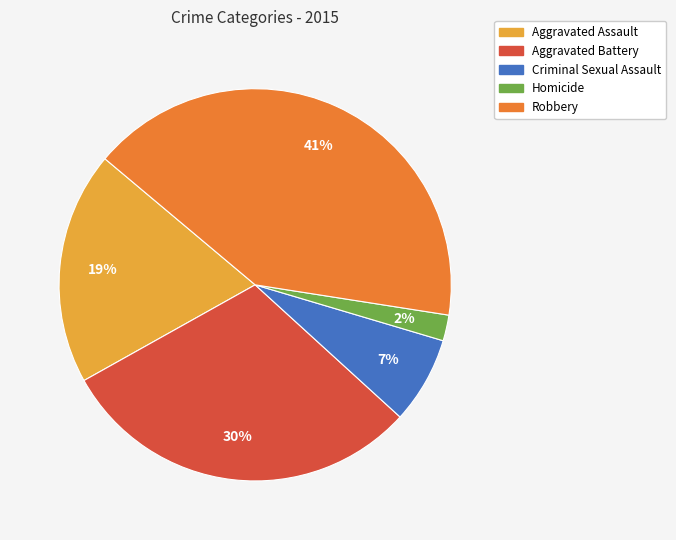

To the nearest percent, what is the average slice percentage?

20%